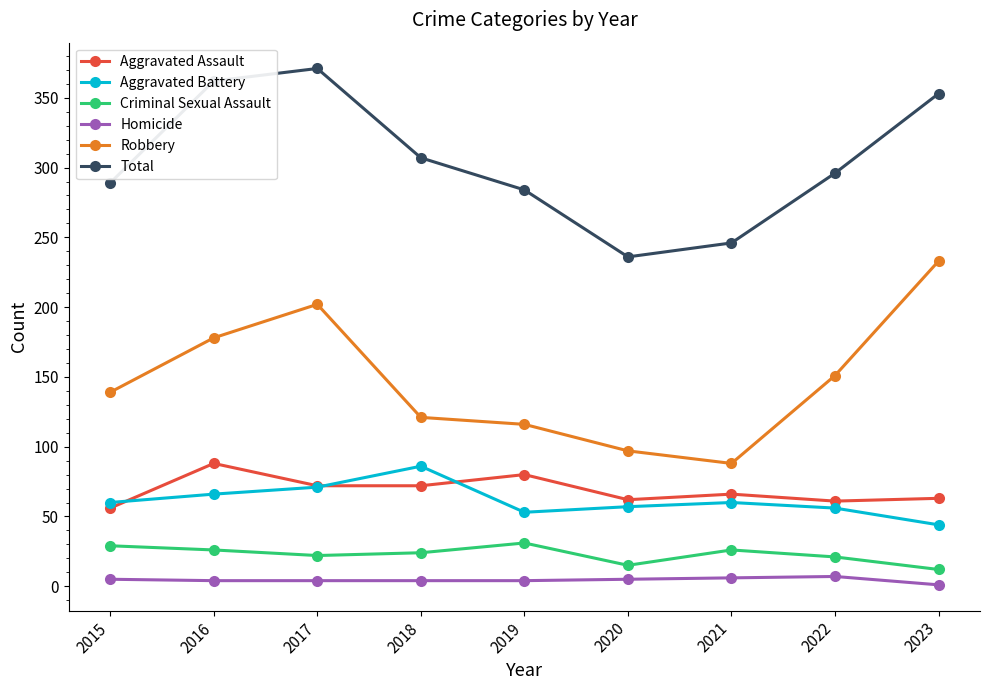

What is the average value of the Homicide series?

4